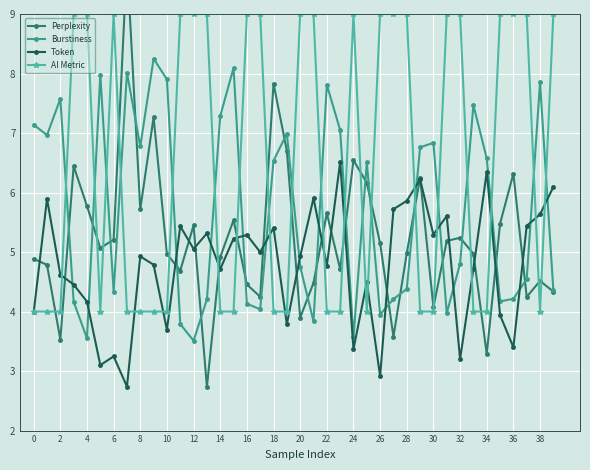

Does the chart have visible grid lines?

Yes